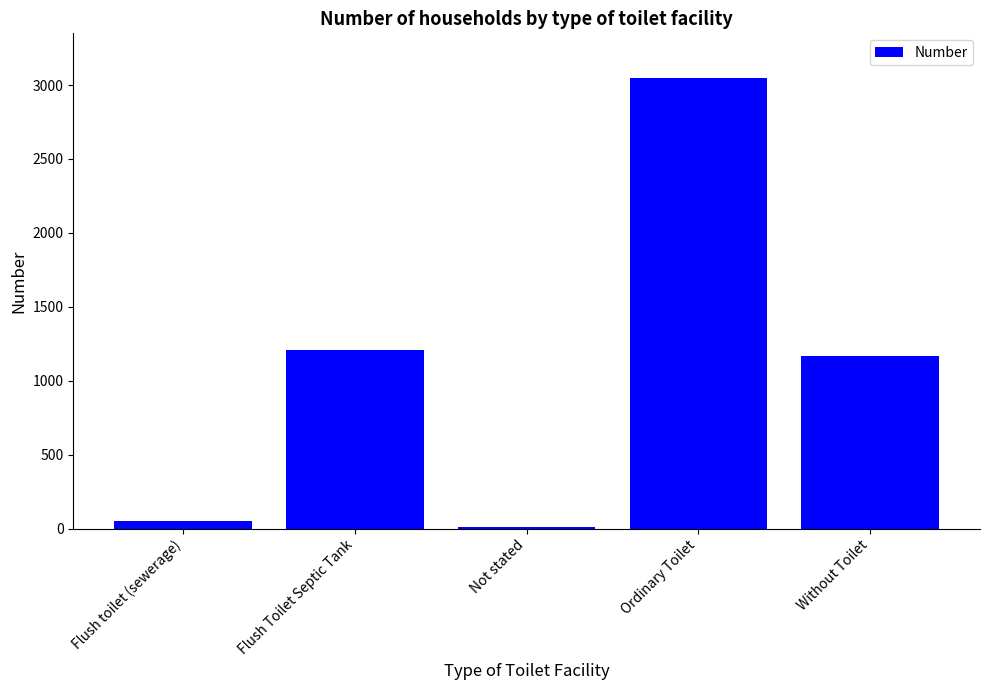

Reading right to left, extract all data points from this chart.

Without Toilet=1168	Ordinary Toilet=3045	Not stated=12	Flush Toilet Septic Tank=1209	Flush toilet (sewerage)=48